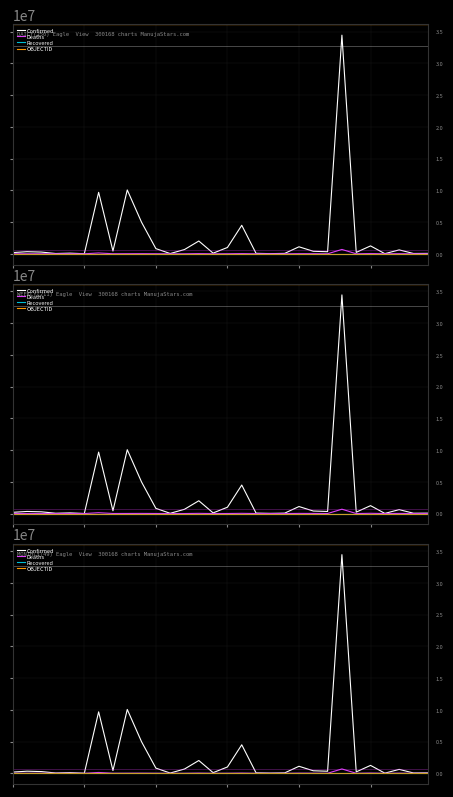

The value of Deaths at 14 is 544.0. True or false?

True